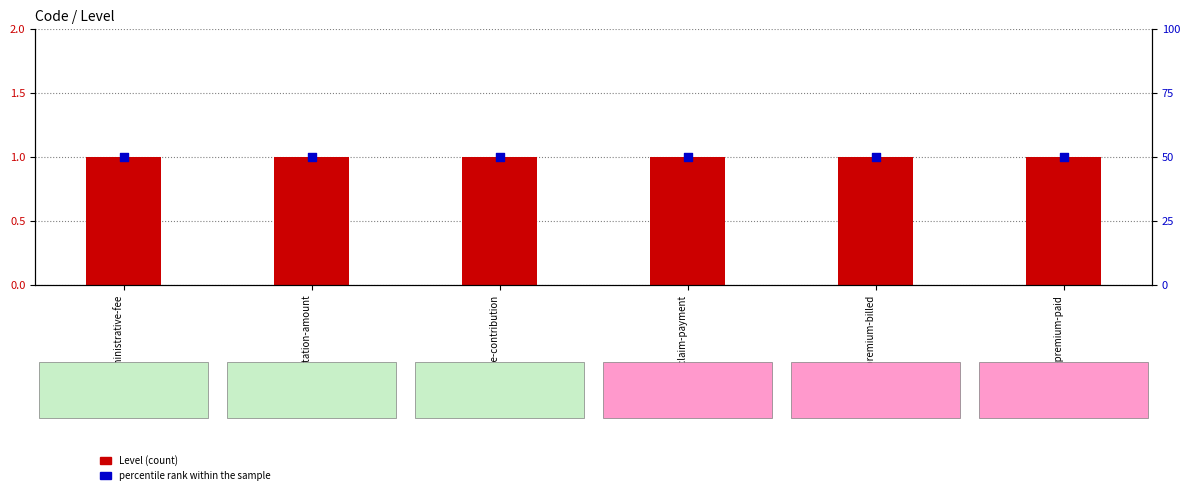

Which series has the largest total across all categories?

percentile rank within the sample